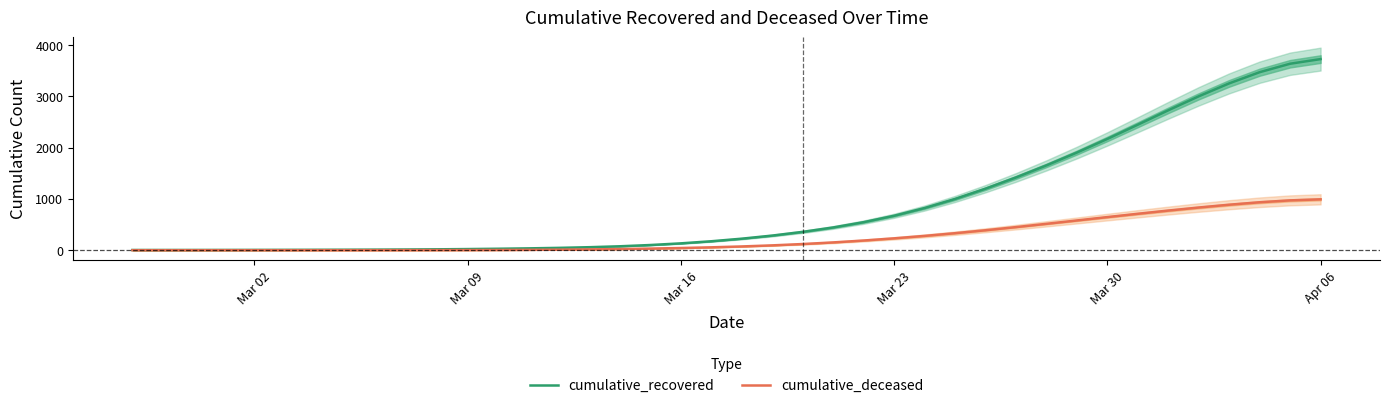

How many lines are shown in the chart?

2